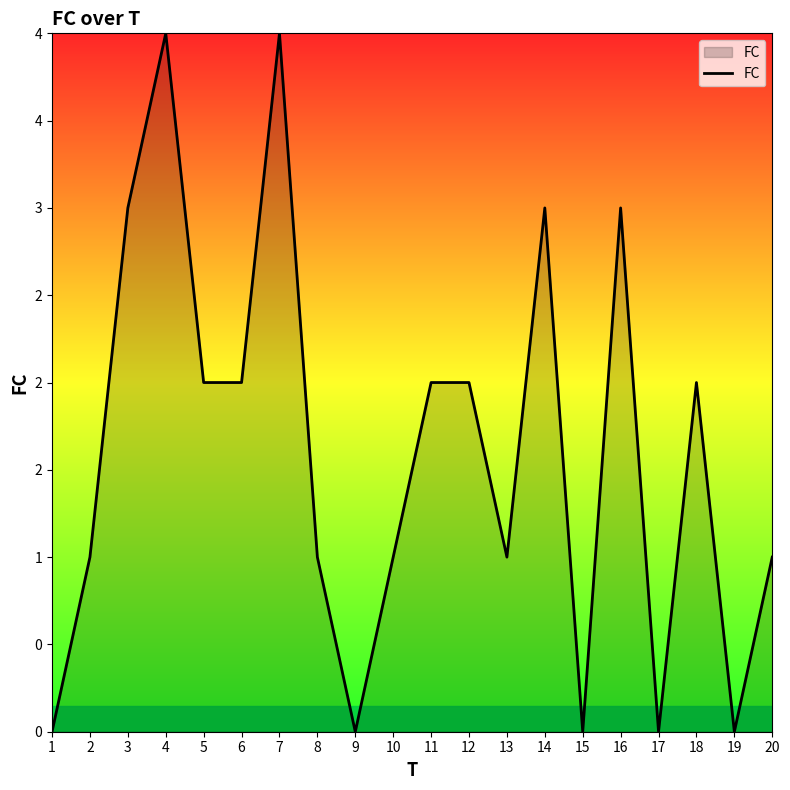

Is this an area chart (filled region under the line)?

Yes